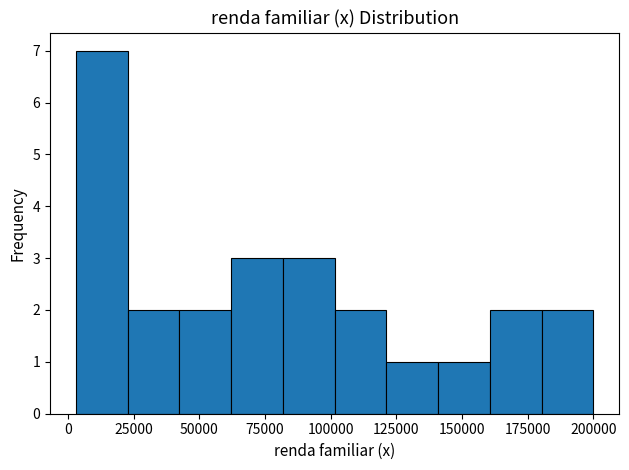

Read against the x-axis, roughly where is the centre of the tallest bar?

15000